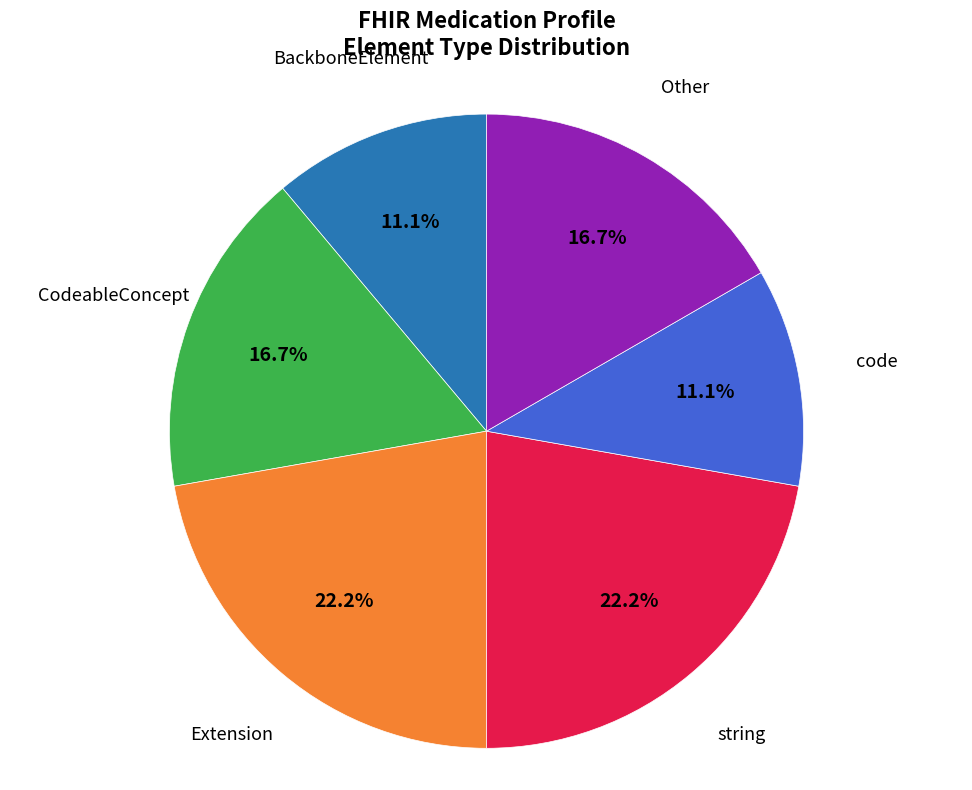

Is there any slice that represents more than half of the pie?

No